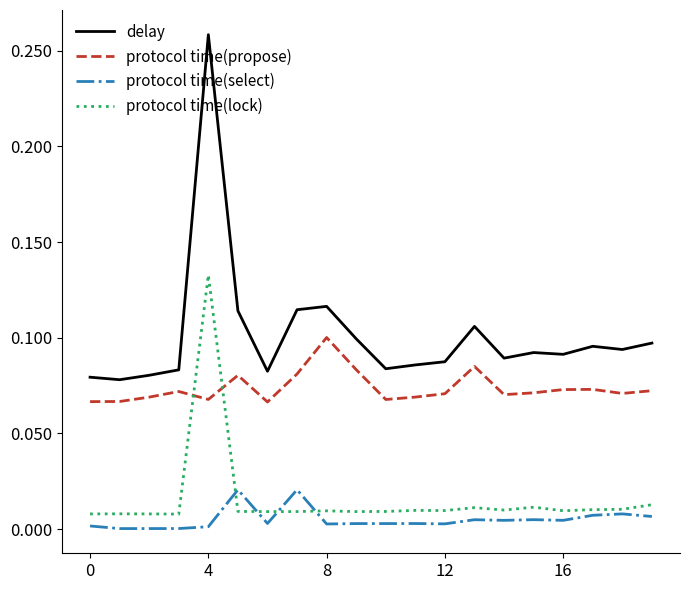

Which series has the largest total across all categories?

delay